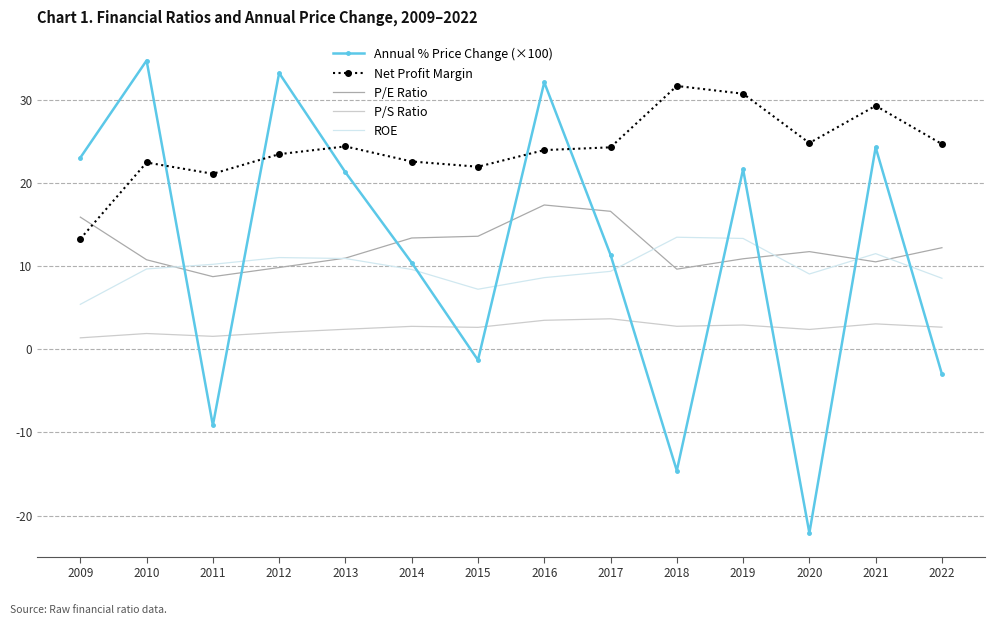

Between 2011 and 2012, which series saw the biggest shift?

Annual % Price Change (×100)